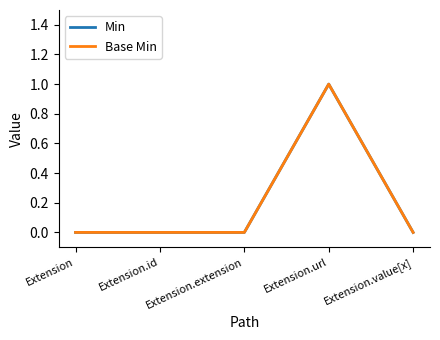

Where is Min nearest to the value 0?

Extension